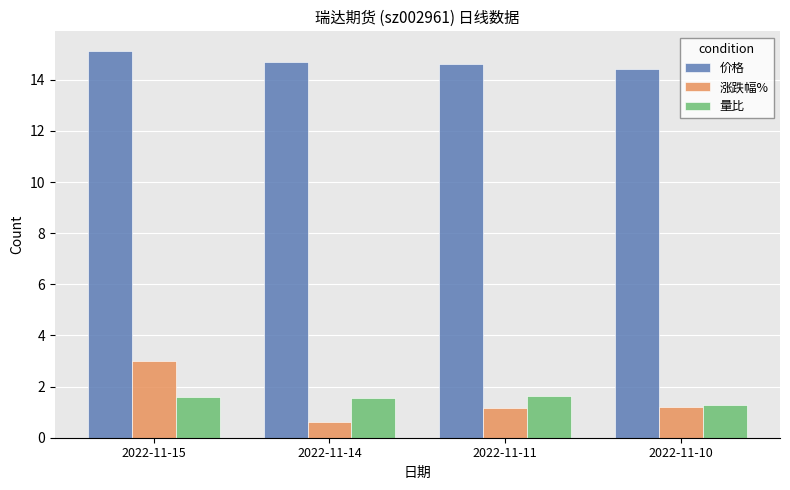

At which category is the sum across all series the highest?

2022-11-15